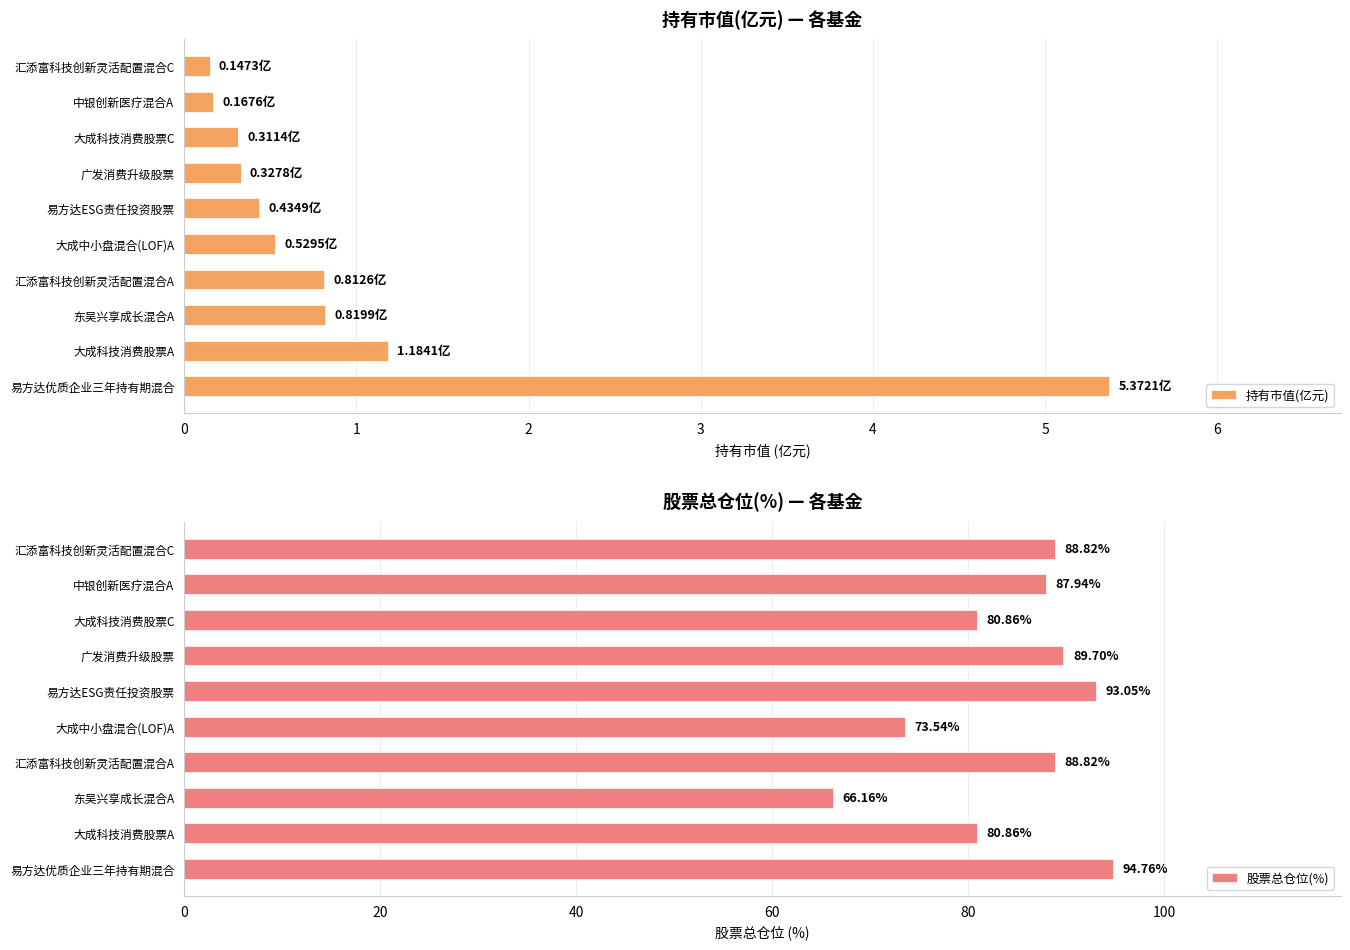

At which label is 持有市值(亿元) closest to 2?

大成科技消费股票A